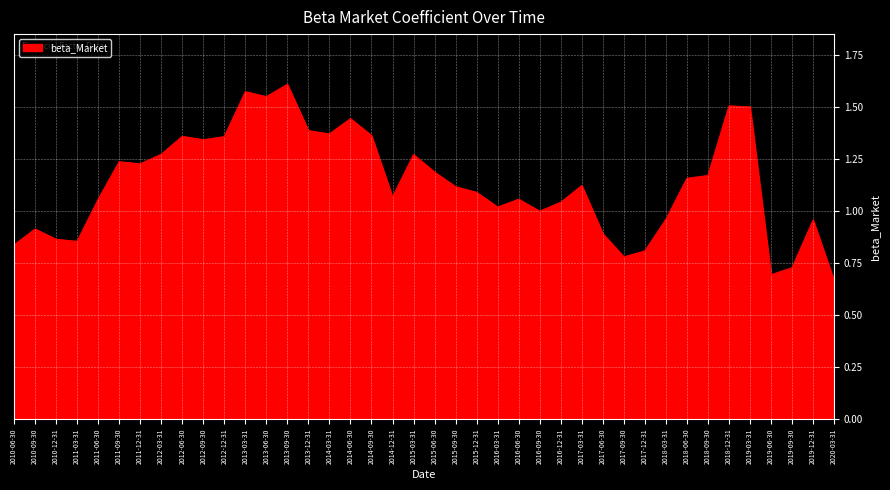

What is the change in value from 2013-03-31 to 2014-12-31?

-0.5